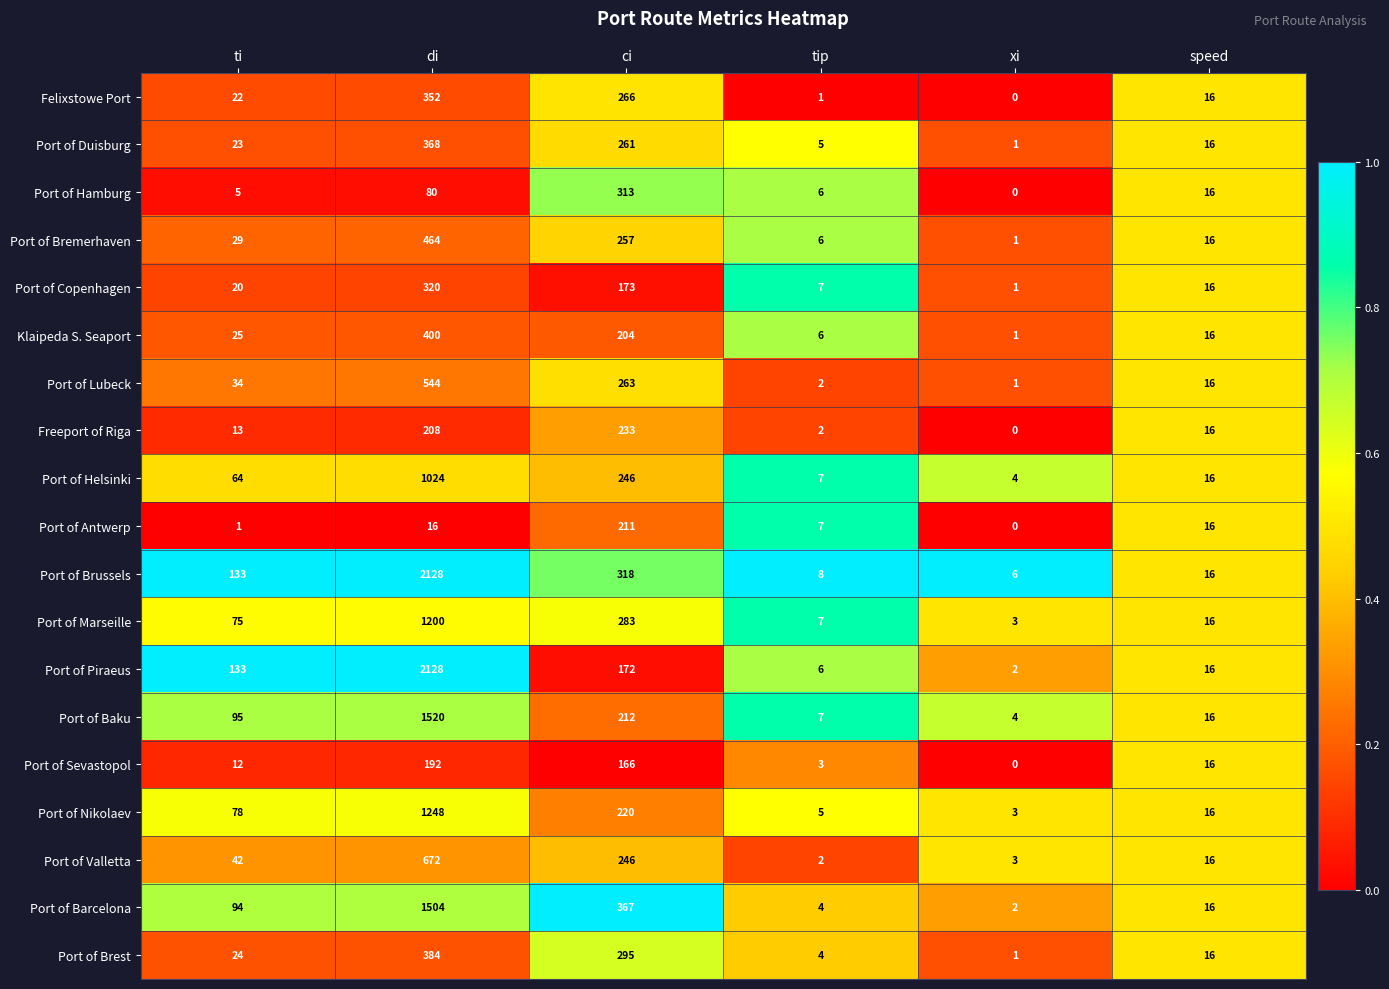

The value of Felixstowe Port at xi is 0. True or false?

True